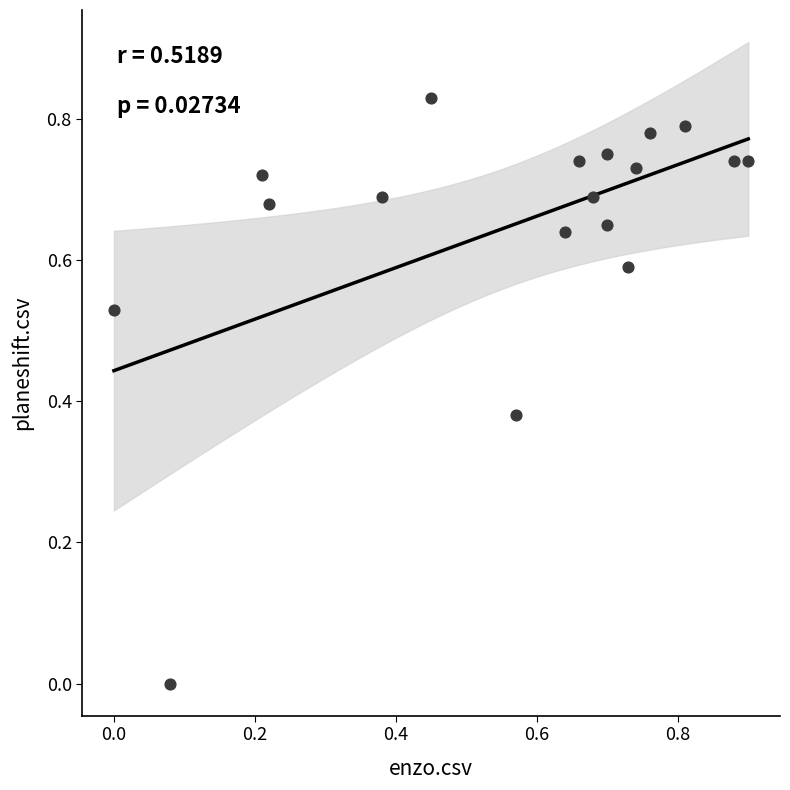

How many data points are displayed?

18